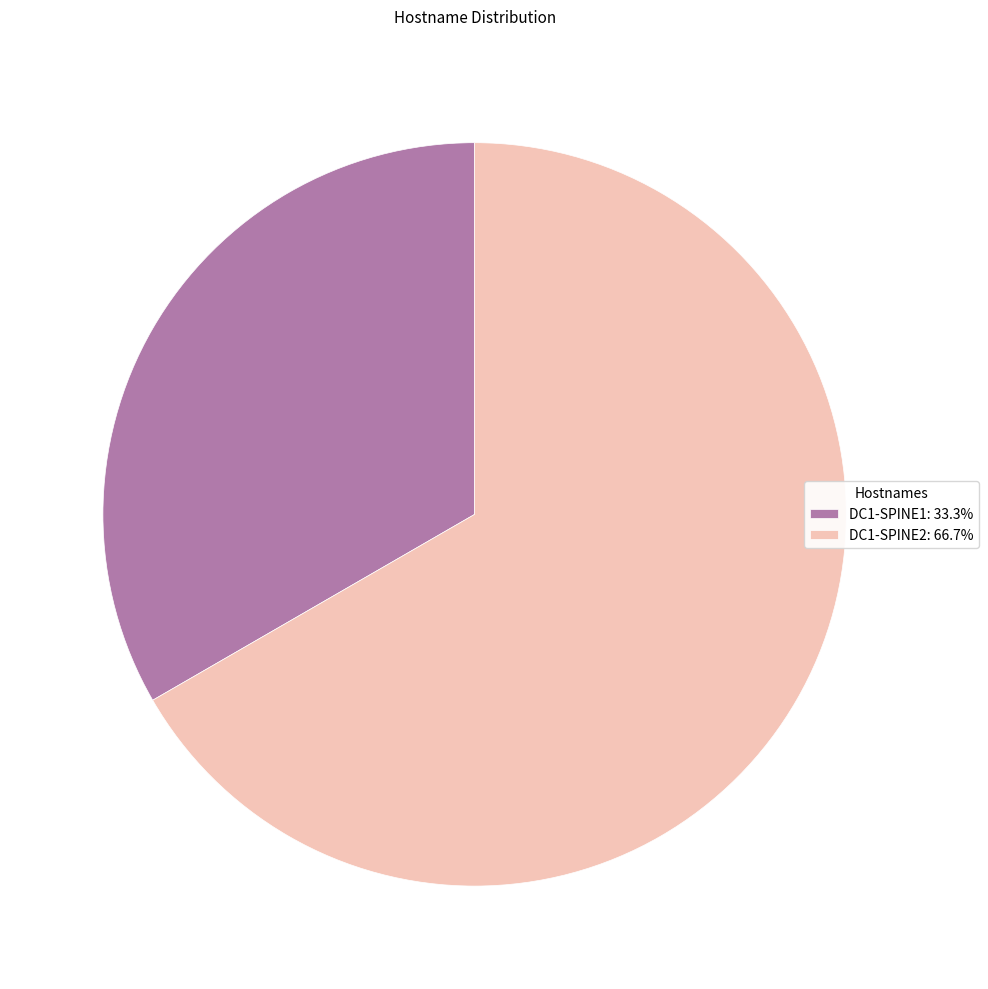

Combined, do DC1-SPINE2: 66.7% and DC1-SPINE1: 33.3% account for over 50%?

Yes